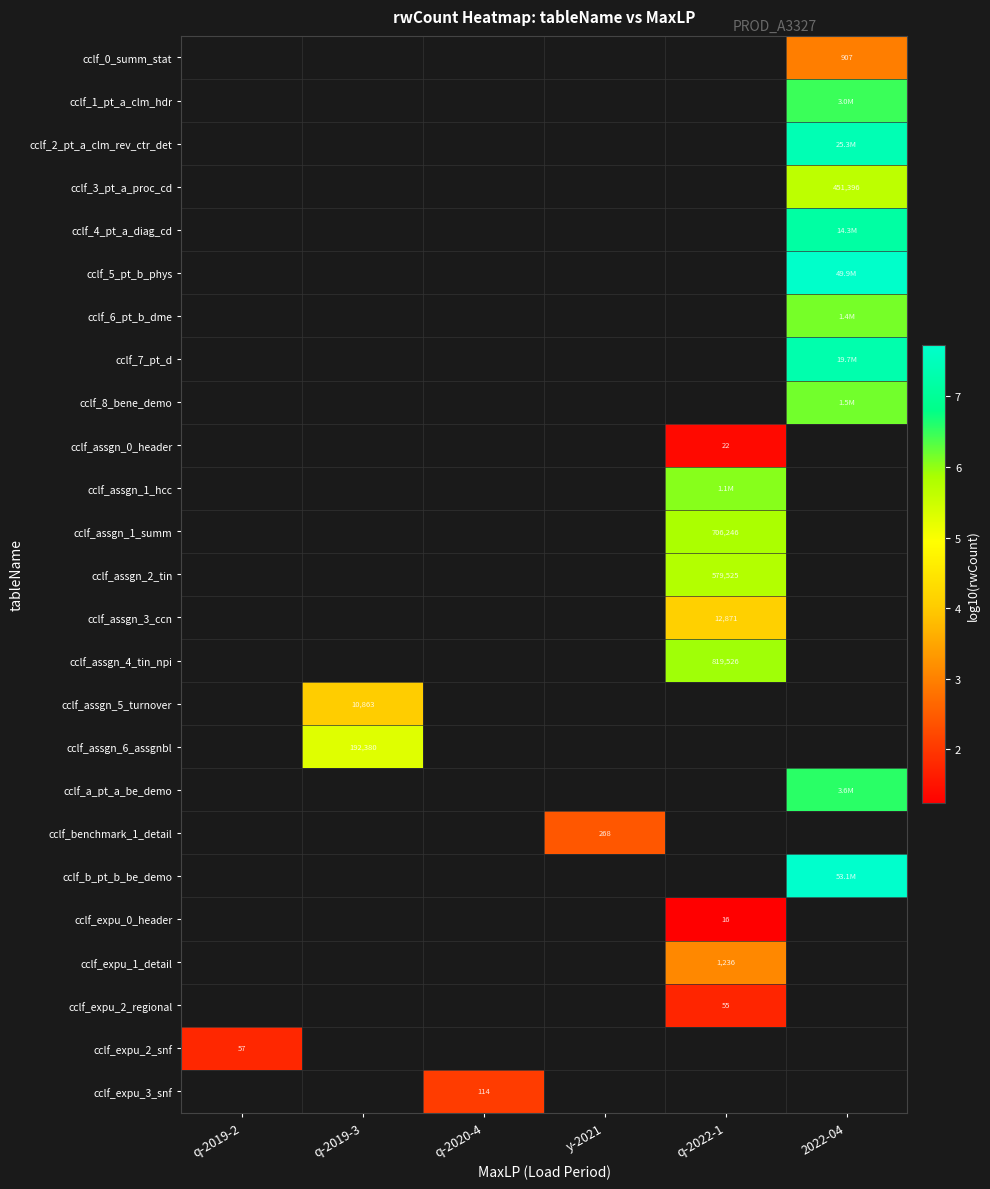

Count the number of data series in this chart.

25